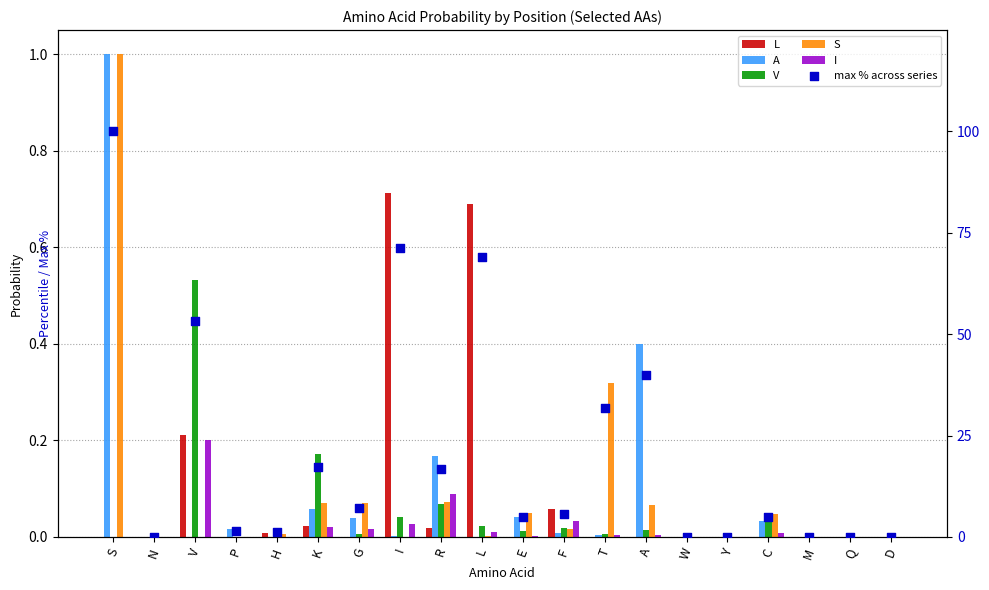

Which series has the largest total across all categories?

max % across series